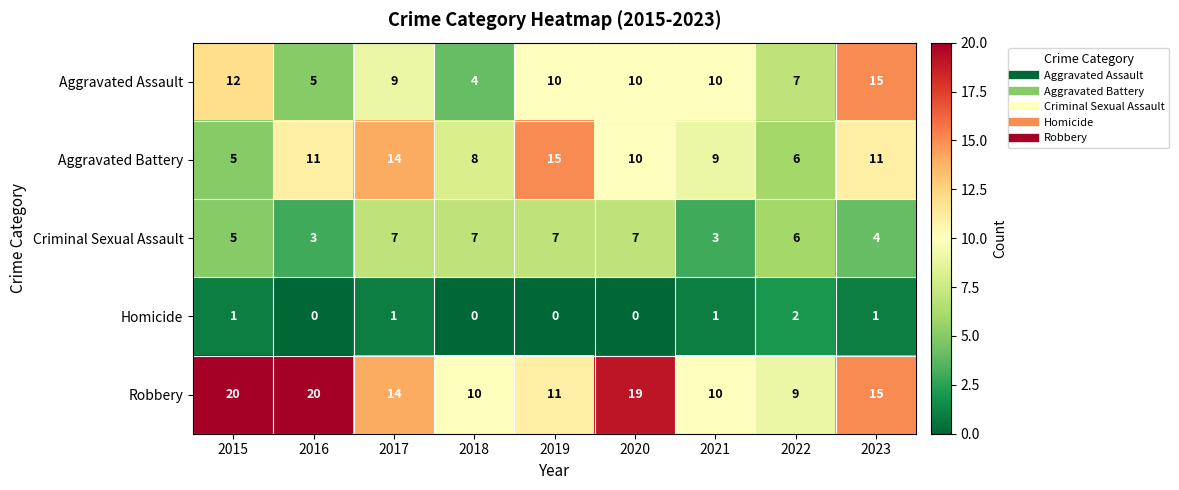

Which series has the largest total across all categories?

Robbery